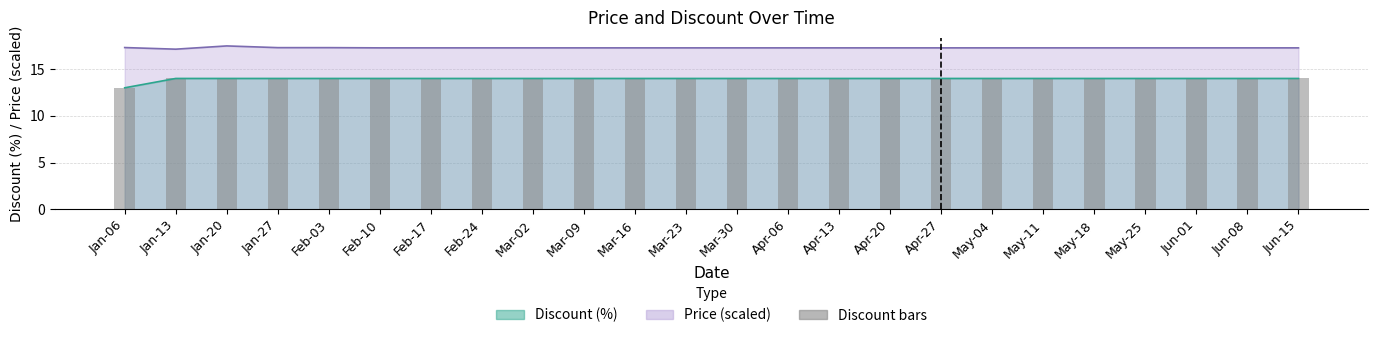

Reading left to right, list all the values displayed in this chart.

Jan-06=13	Jan-13=14	Jan-20=14	Jan-27=14	Feb-03=14	Feb-10=14	Feb-17=14	Feb-24=14	Mar-02=14	Mar-09=14	Mar-16=14	Mar-23=14	Mar-30=14	Apr-06=14	Apr-13=14	Apr-20=14	Apr-27=14	May-04=14	May-11=14	May-18=14	May-25=14	Jun-01=14	Jun-08=14	Jun-15=14